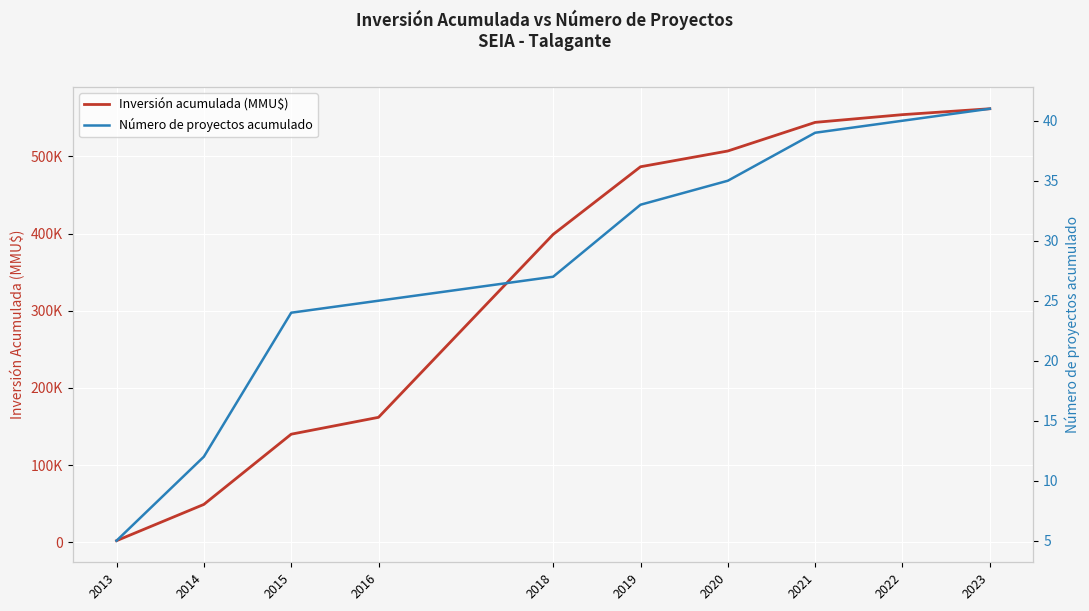

What is the difference between the Número de proyectos acumulado values at 2018 and 2022?

13